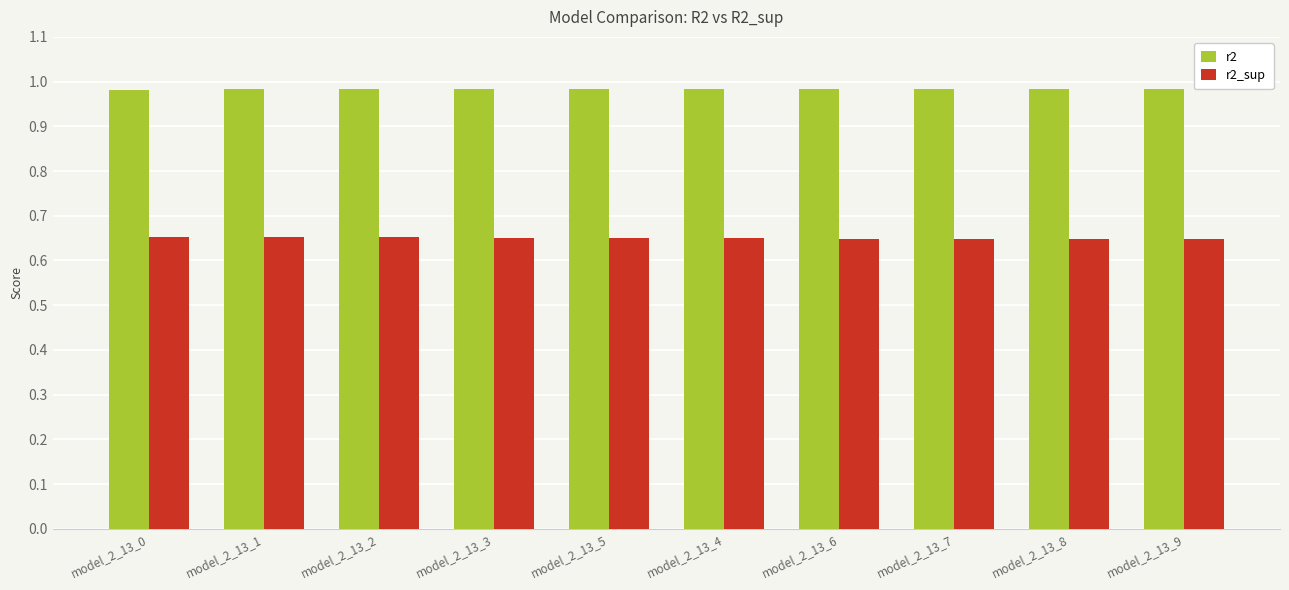

The value of r2_sup at model_2_13_4 is 0.9. True or false?

False